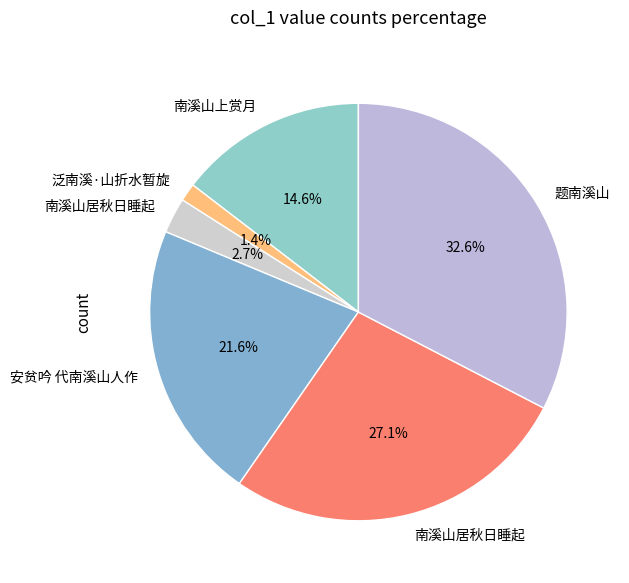

How many segments does this pie chart have?

6